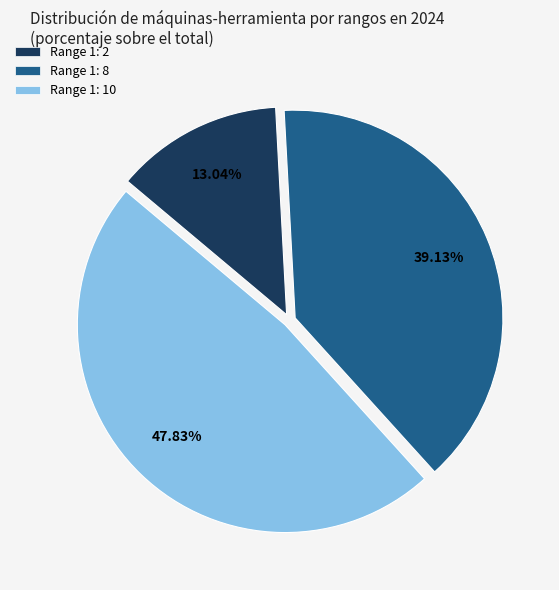

Which category has the biggest portion of the pie?

Range 1: 10